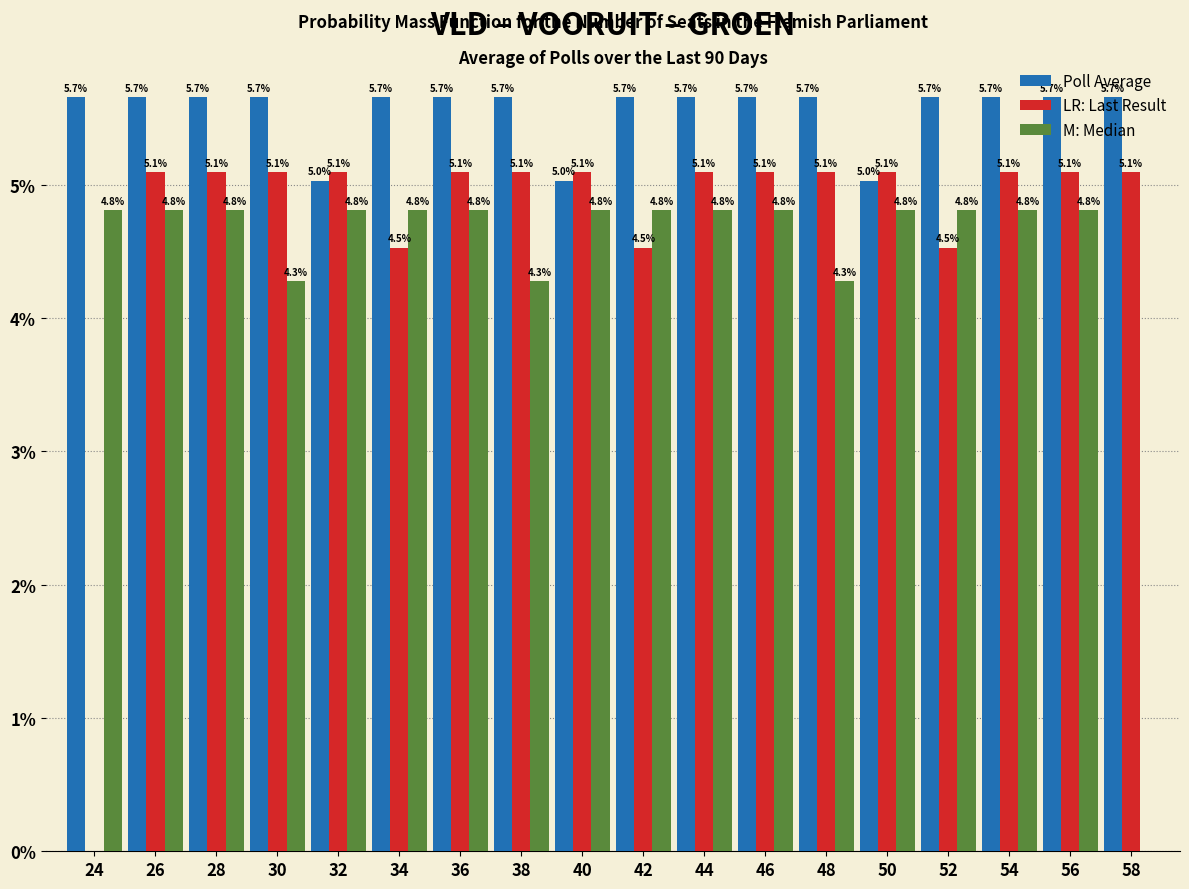

What is the greatest value displayed?

5.7